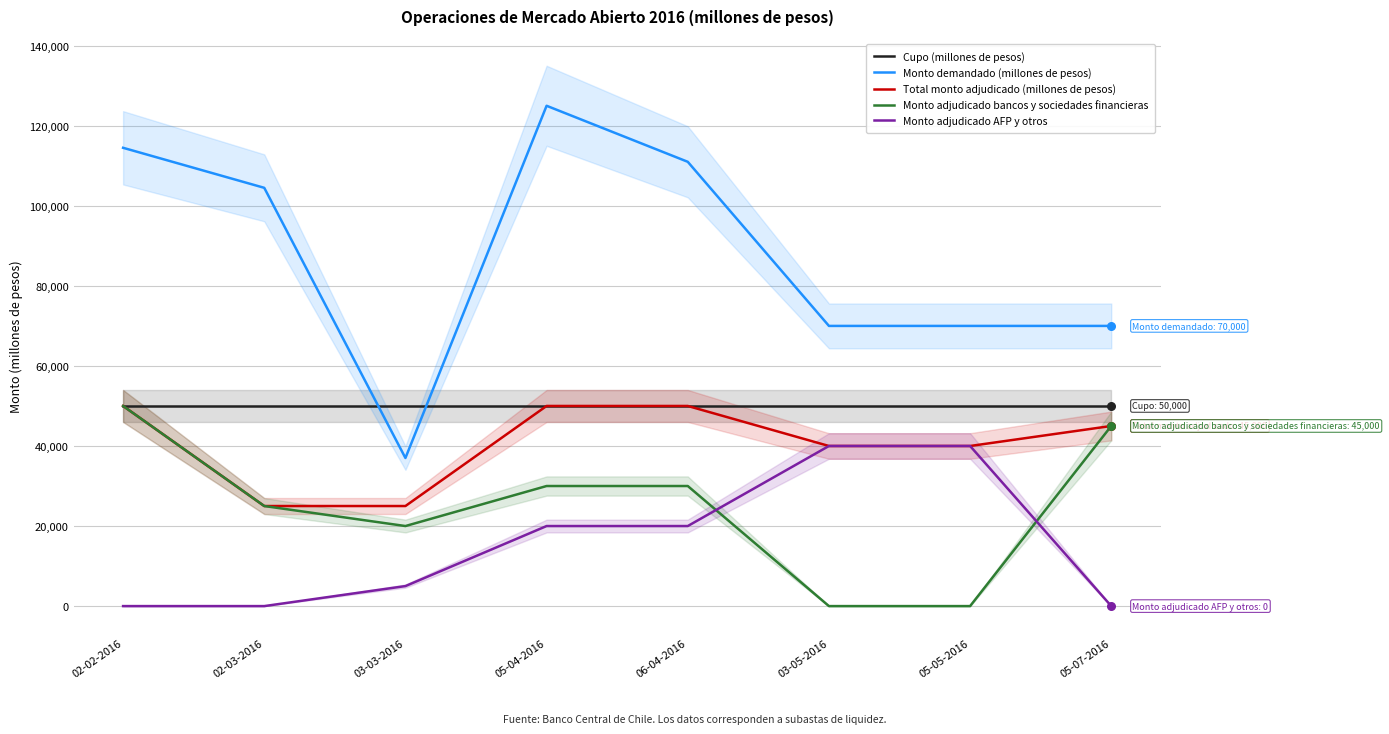

Which series reaches the minimum Y coordinate?

Monto adjudicado bancos y sociedades financieras